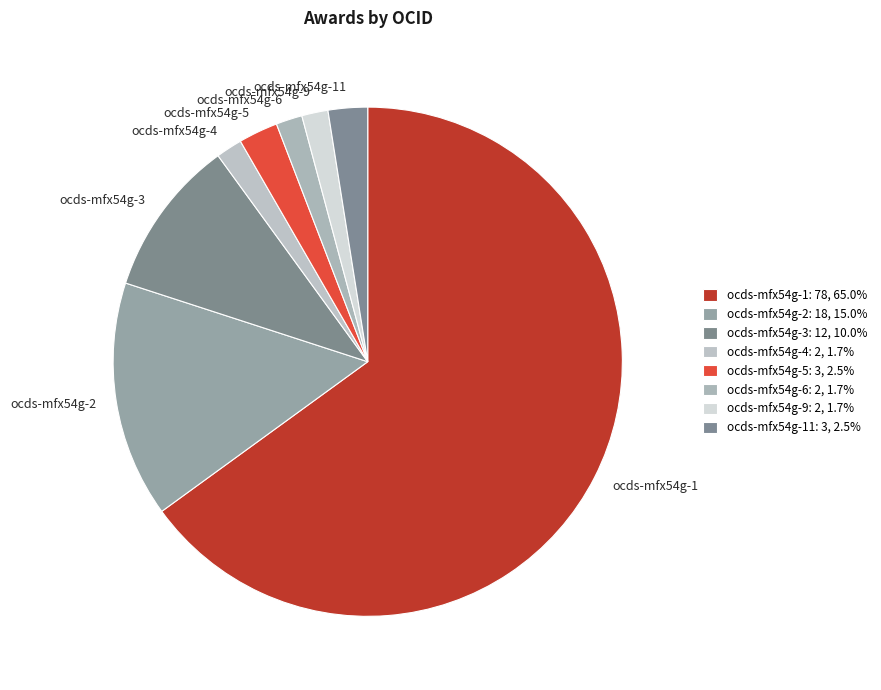

Is the sum of ocds-mfx54g-9 and ocds-mfx54g-5 greater than half?

No